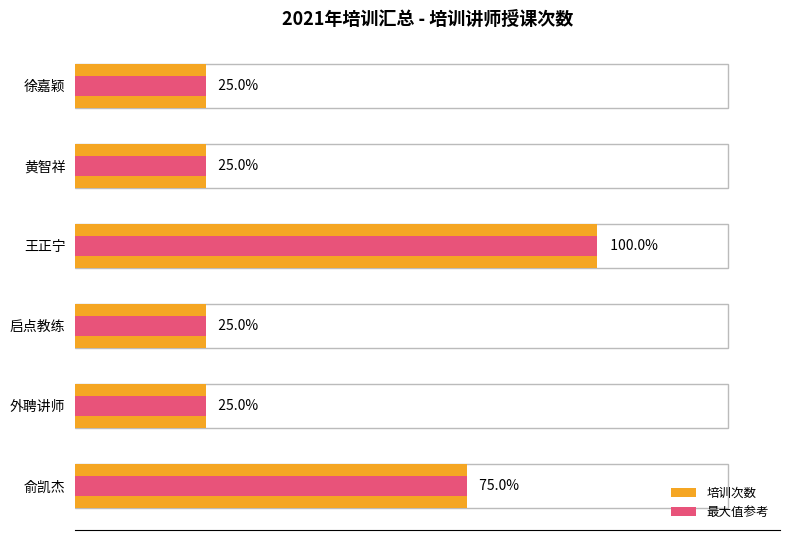

How many values in the 最大值参考 series exceed 1?

2